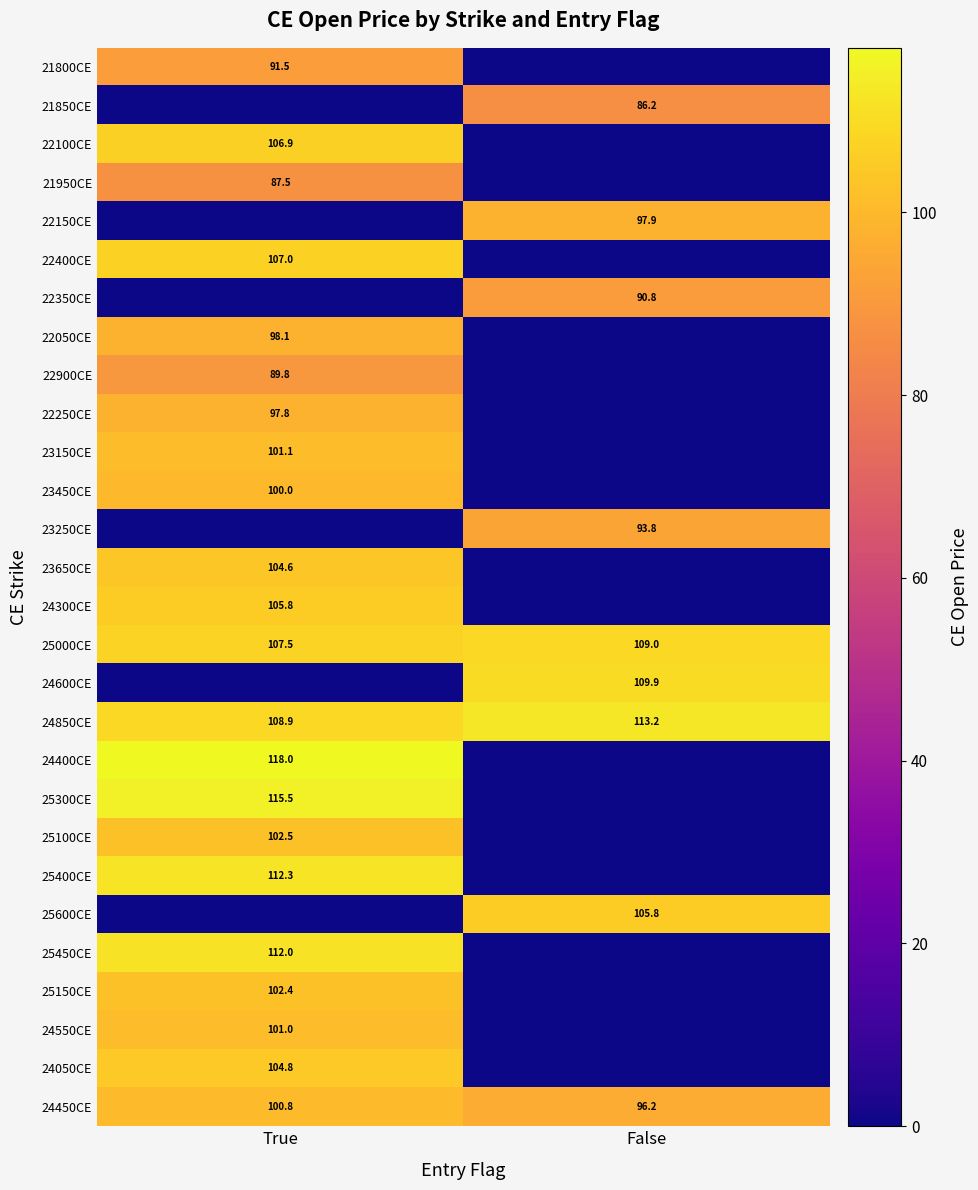

What is the spread (max minus min) of values at False?

113.2